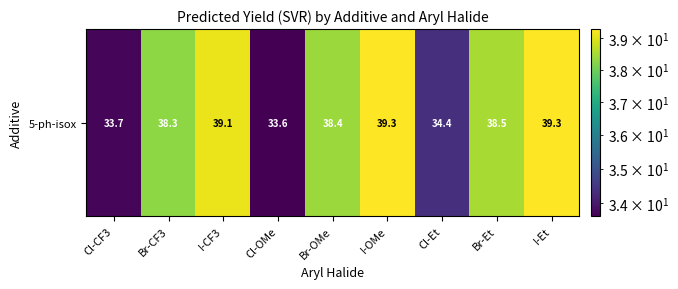

What is the difference between the maximum and minimum values?

5.7